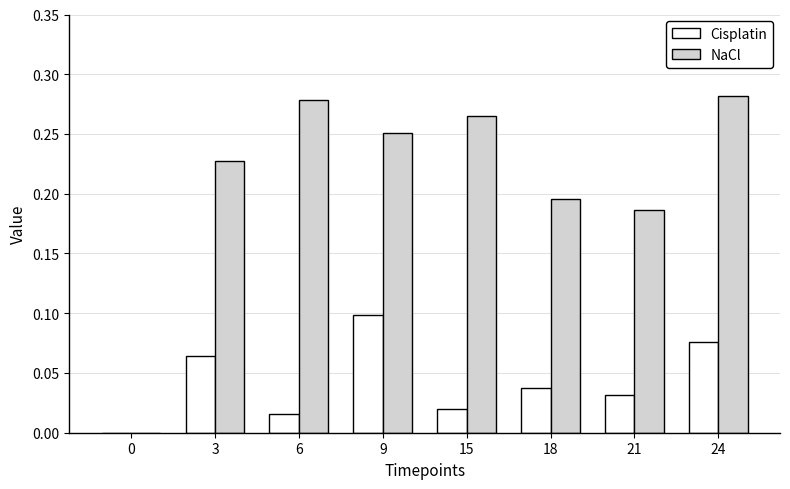

Which series changed the most between 0 and 6?

NaCl